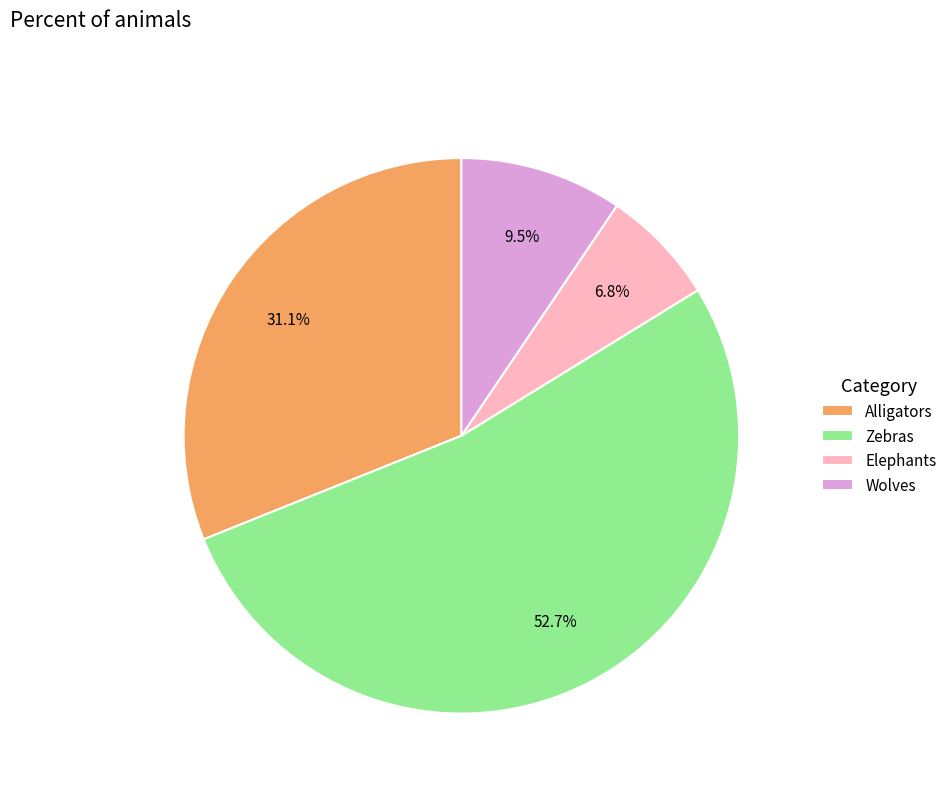

Does Elephants represent more than half of the total?

No